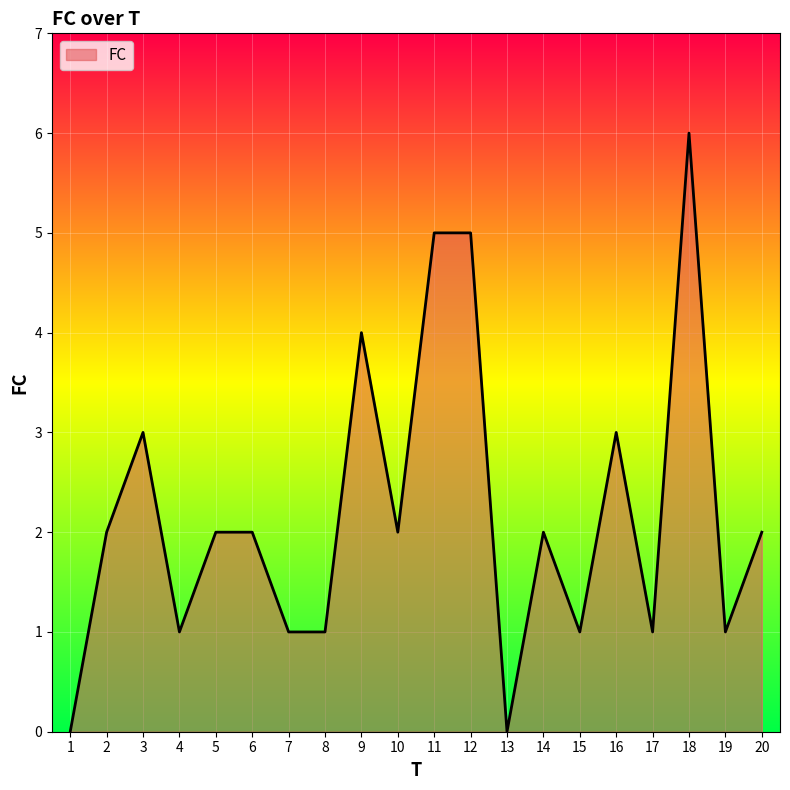

What is the change in value from 13 to 14?

+2